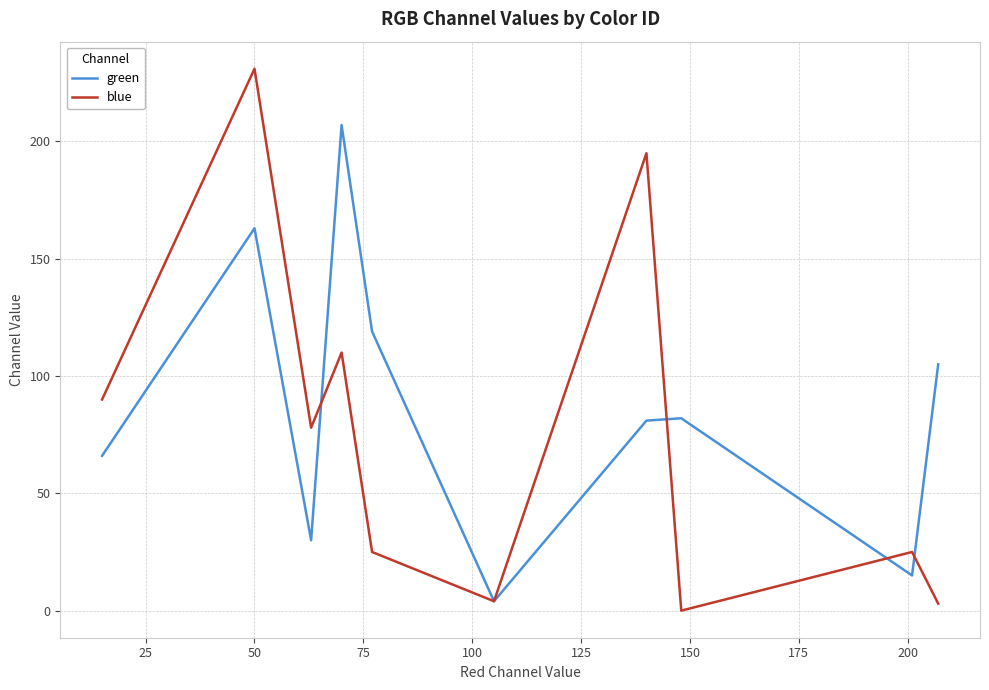

Which series has the largest range (max minus min)?

blue